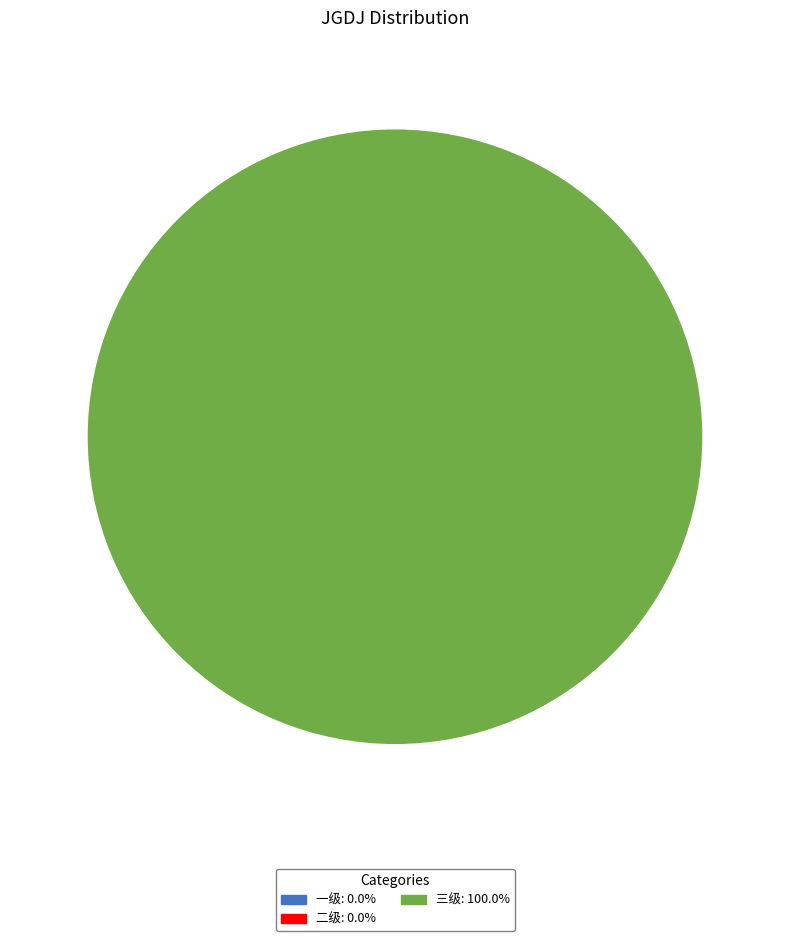

How many segments does this pie chart have?

1